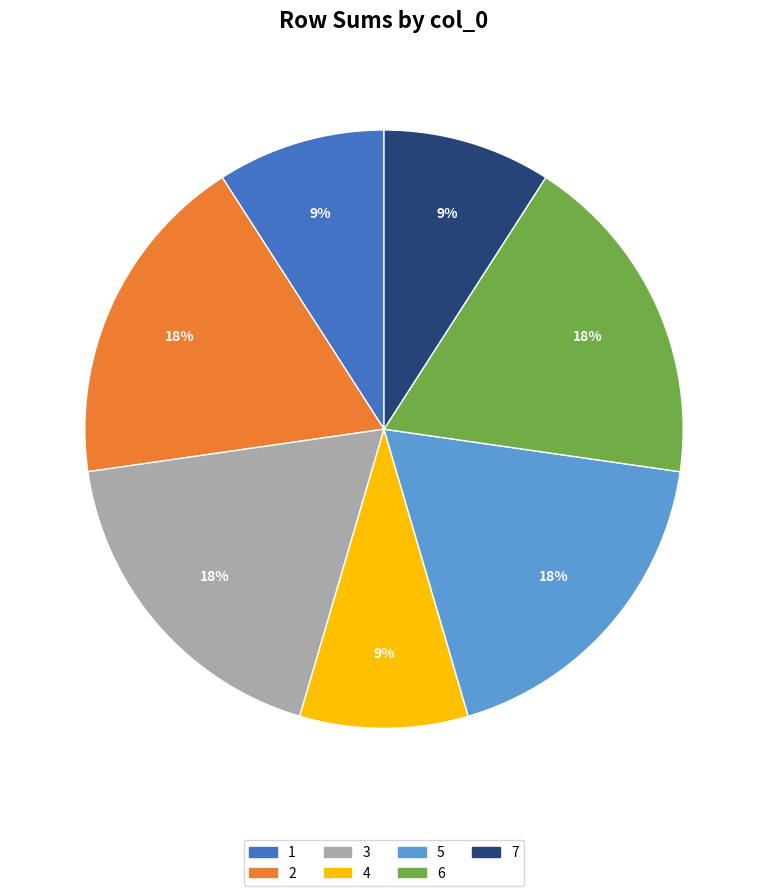

Count the number of slices in the pie.

7